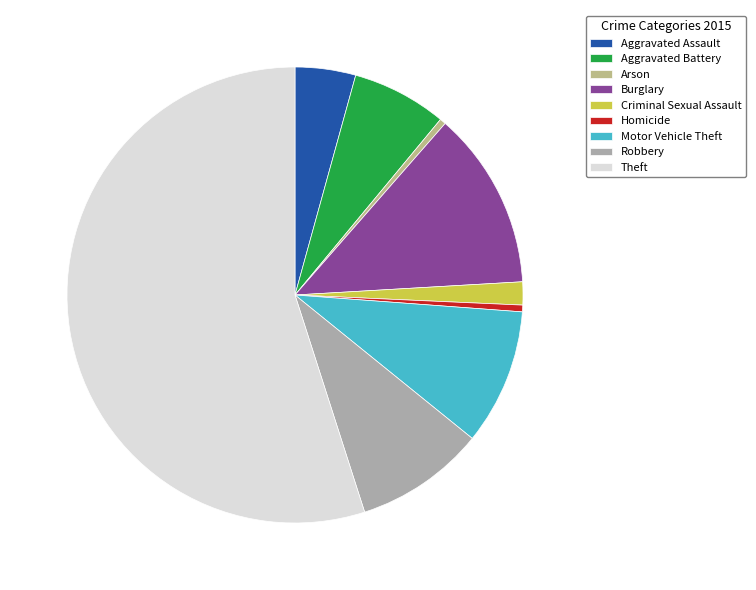

Count the number of slices in the pie.

9